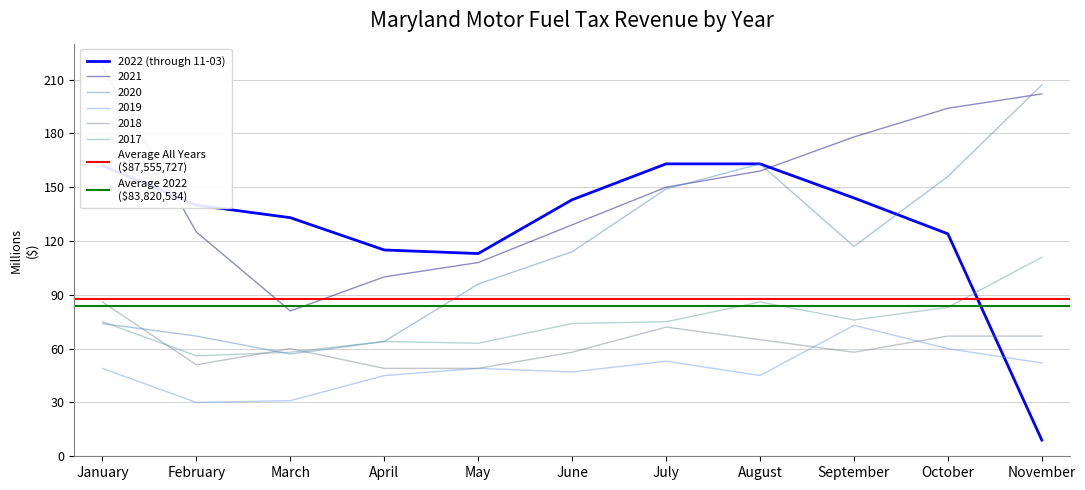

Reading left to right, extract all data points from this chart.

2022 (through 11-03): 162	140	133	115	113	143	163	163	144	124	9
2021: 217	125	81	100	108	129	150	159	178	194	202
2020: 74	67	57	64	96	114	149	163	117	156	207
2019: 49	30	31	45	49	47	53	45	73	60	52
2018: 86	51	60	49	49	58	72	65	58	67	67
2017: 75	56	58	64	63	74	75	86	76	83	111